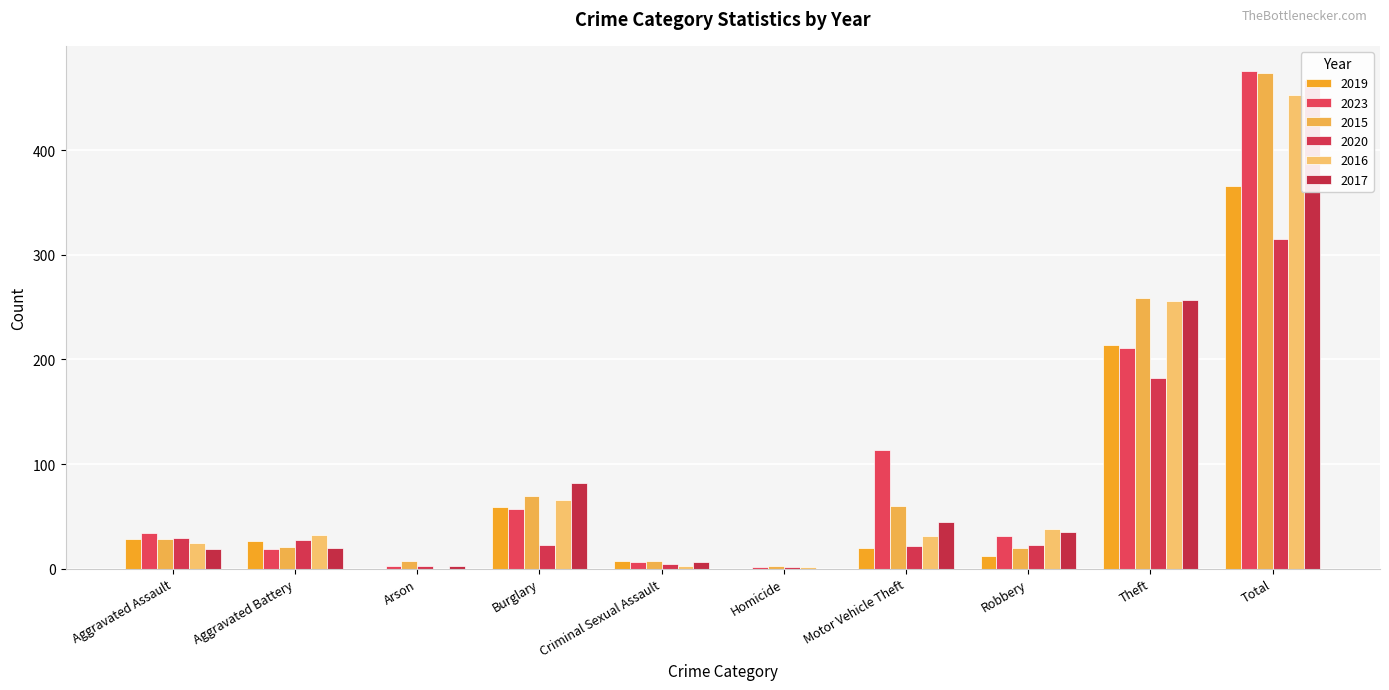

What position from the left is Criminal Sexual Assault?

5